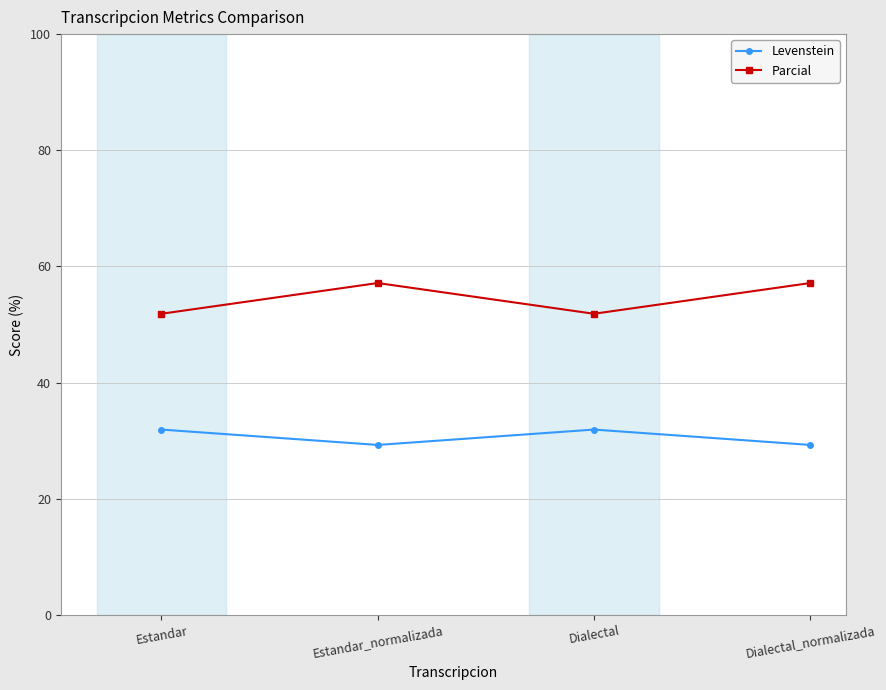

True or false: Parcial has a value of 57.1 at Estandar_normalizada.

True